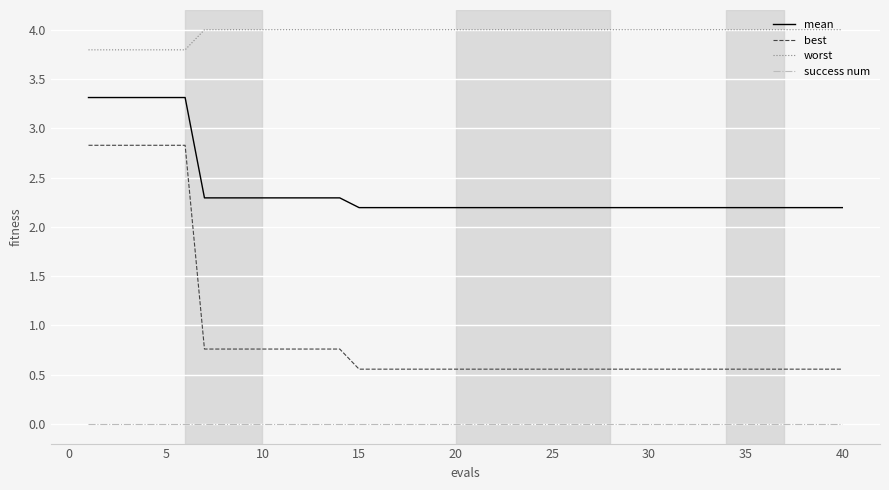

True or false: best and success num cross at least once.

False